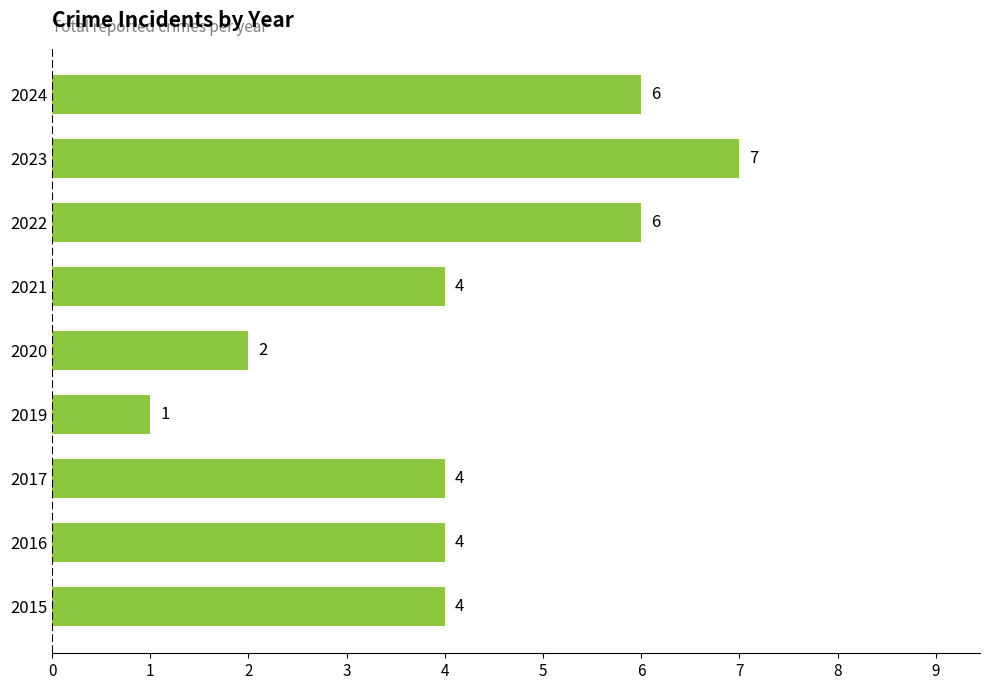

How many categories are shown in the chart?

9